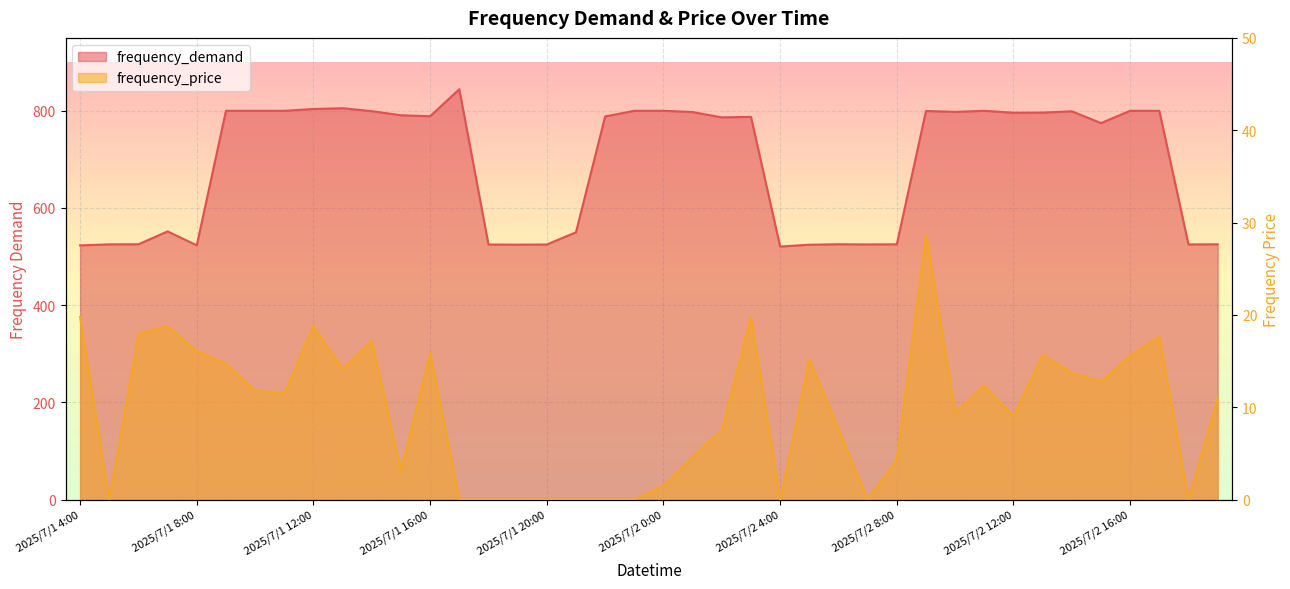

What position from the left is 2025/7/1 16:00?

13